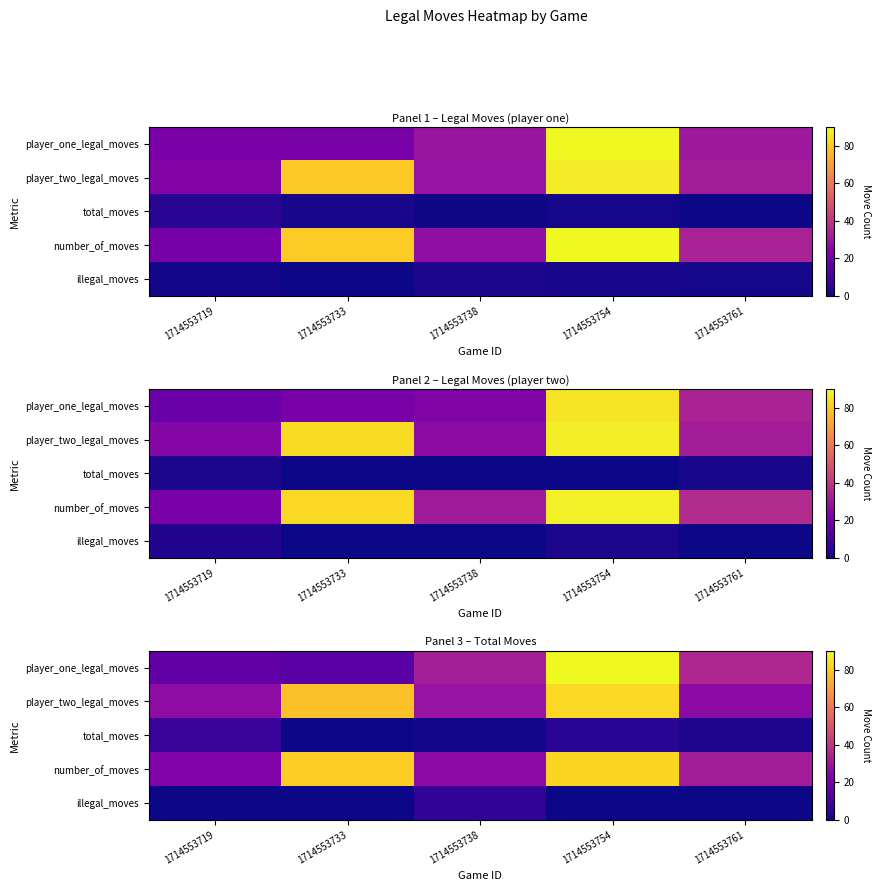

How many data points in player_two_legal_moves are above 29?

3